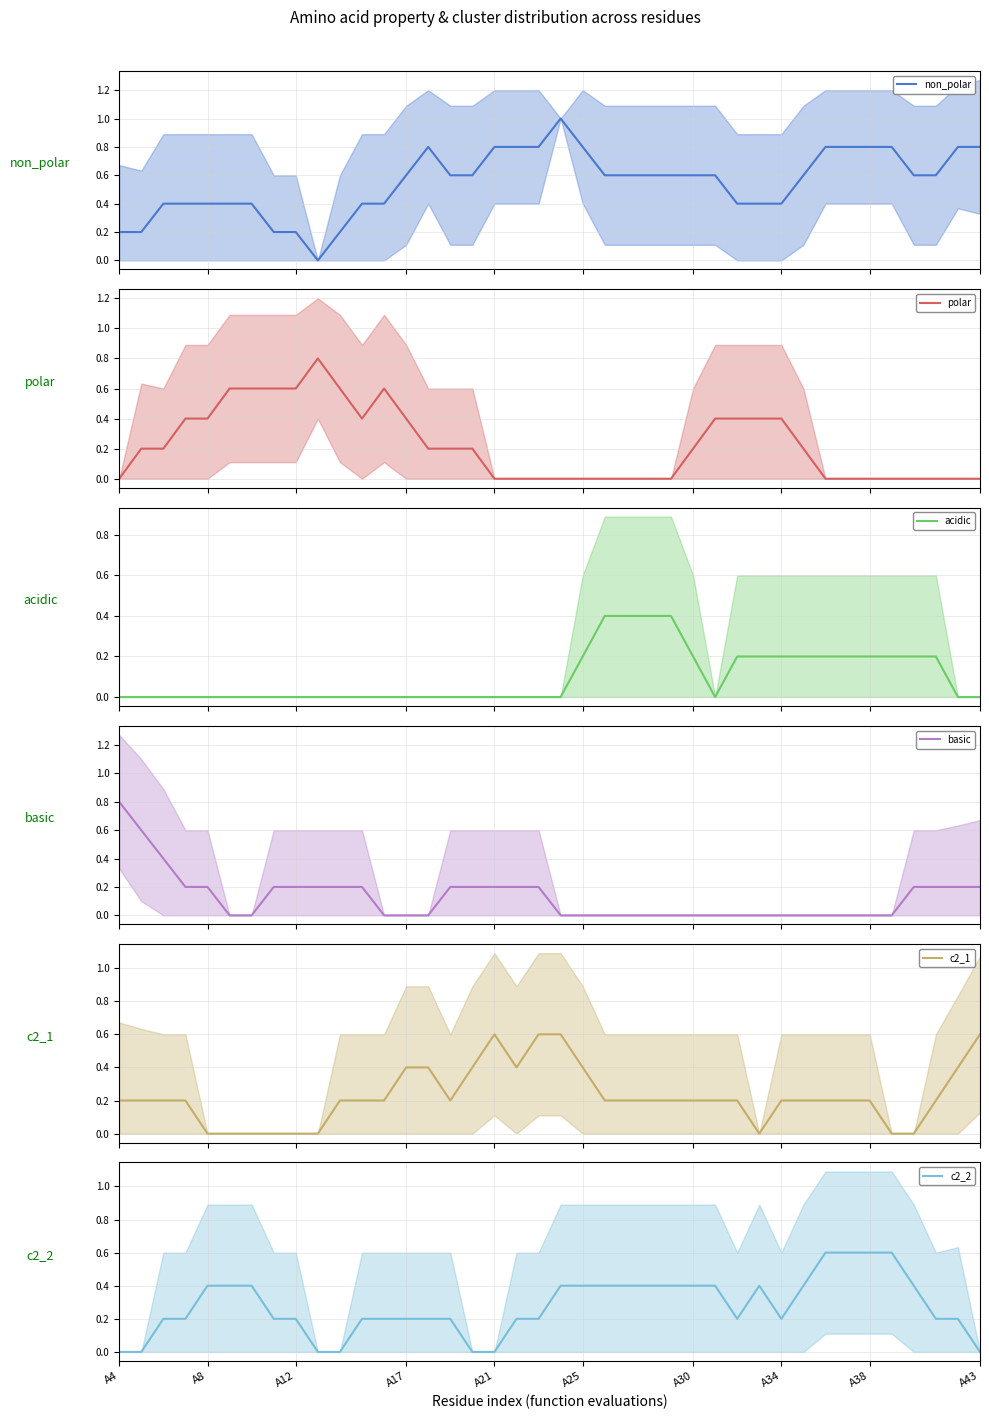

What is the greatest value displayed?

1.0